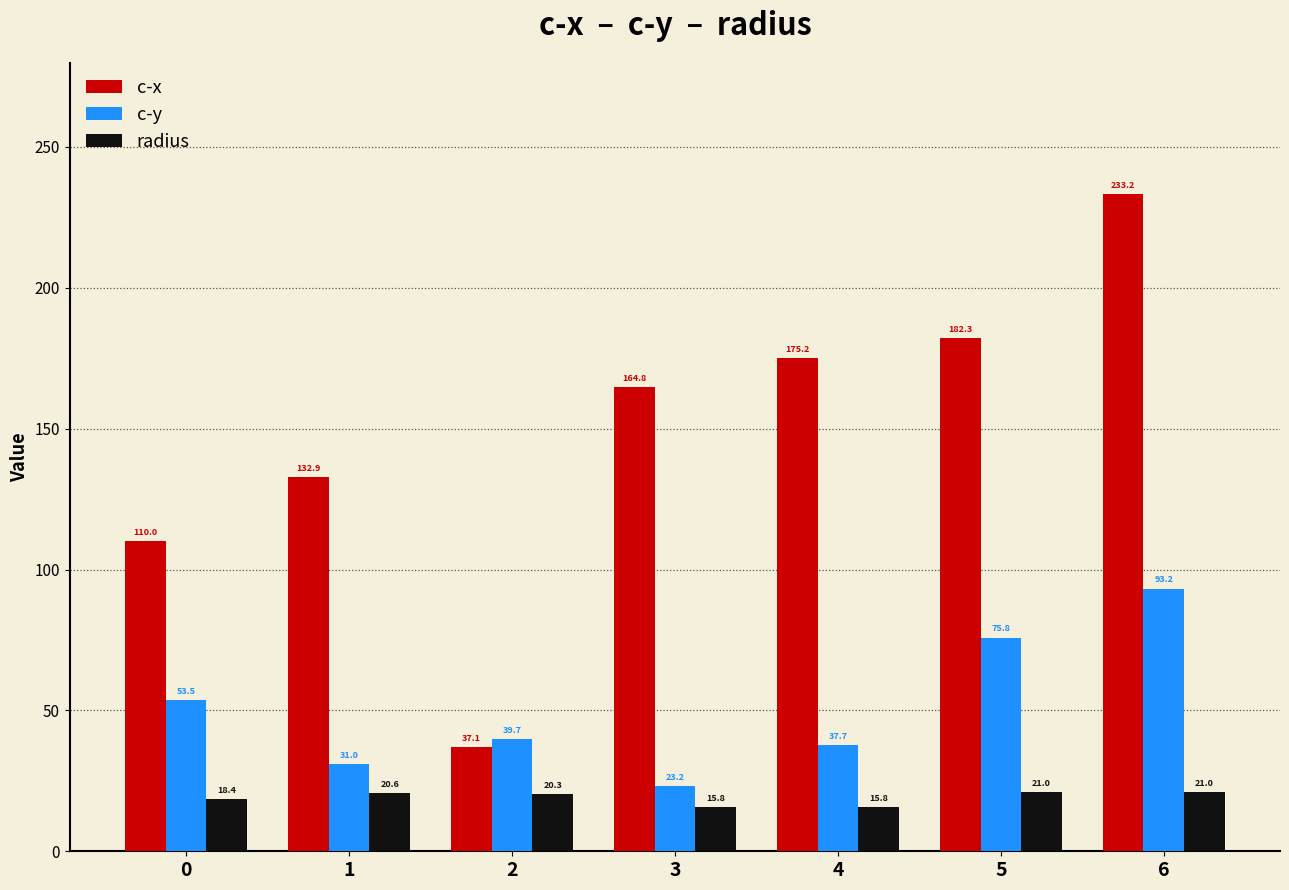

Which series has the widest spread of values?

c-x